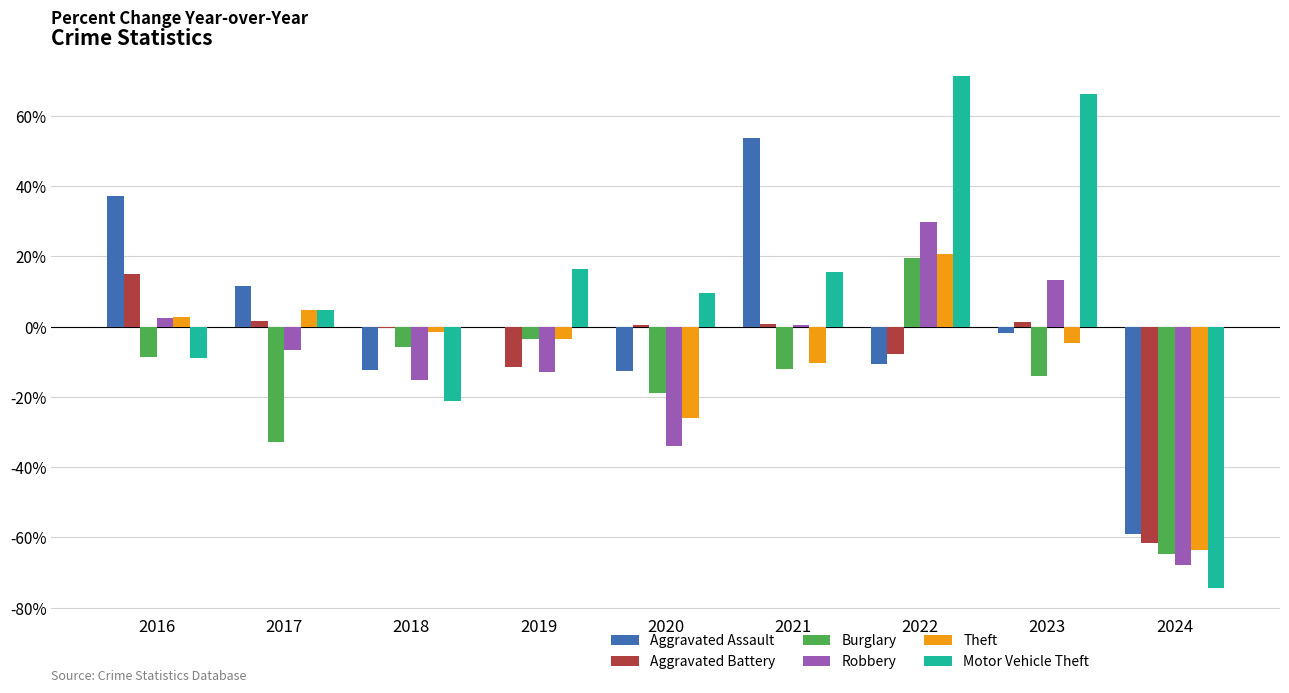

True or false: Theft has a value of 30.3 at 2022.

False